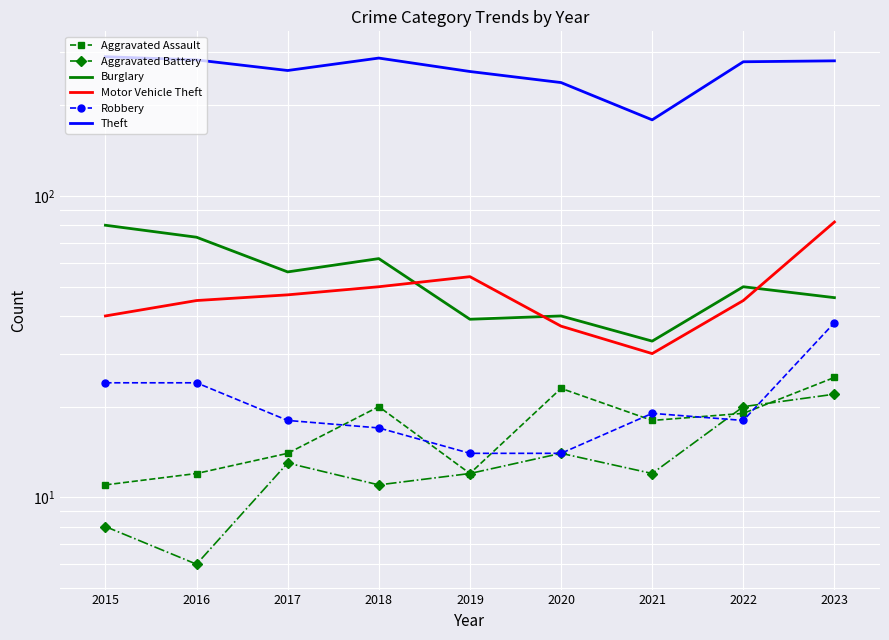

Which series has the largest range (max minus min)?

Theft